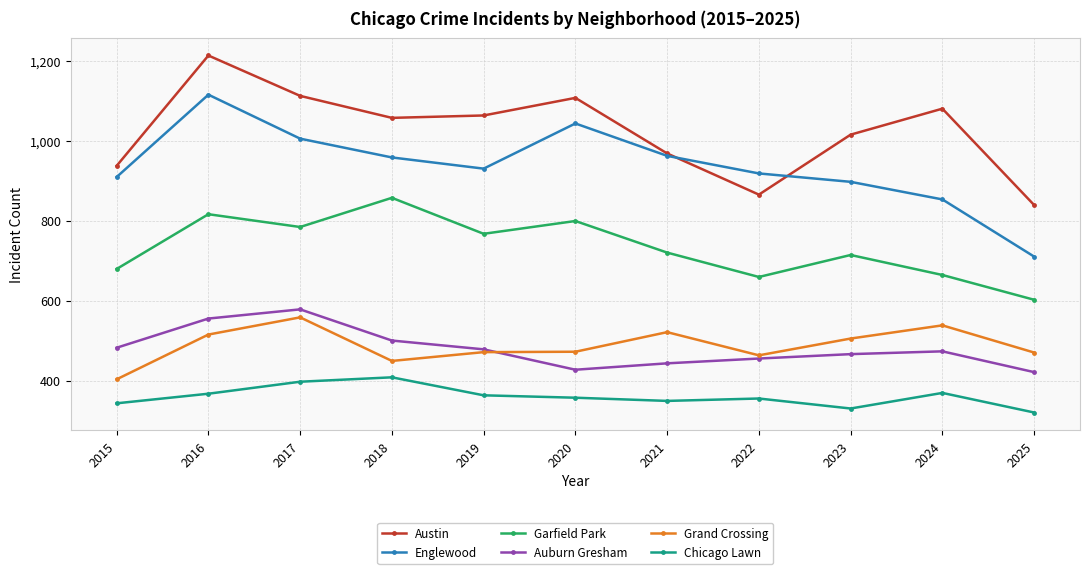

What is the value of the Garfield Park point at the 8th from the left?

659